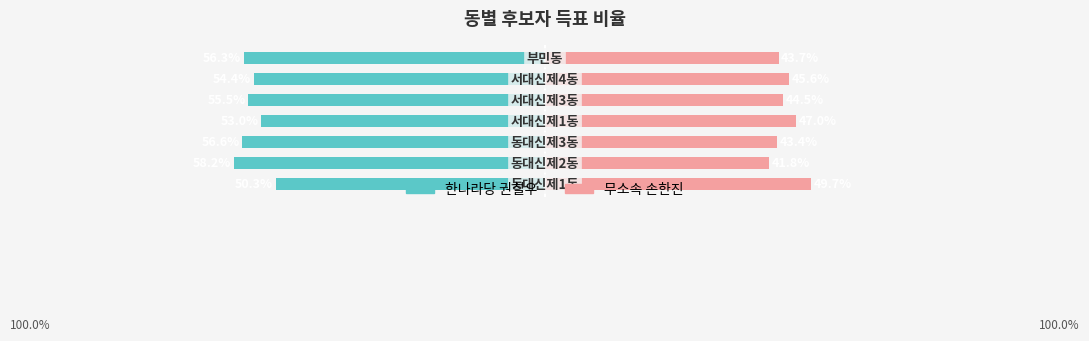

What is the highest value of the 무소속 손한진 series?

49.7